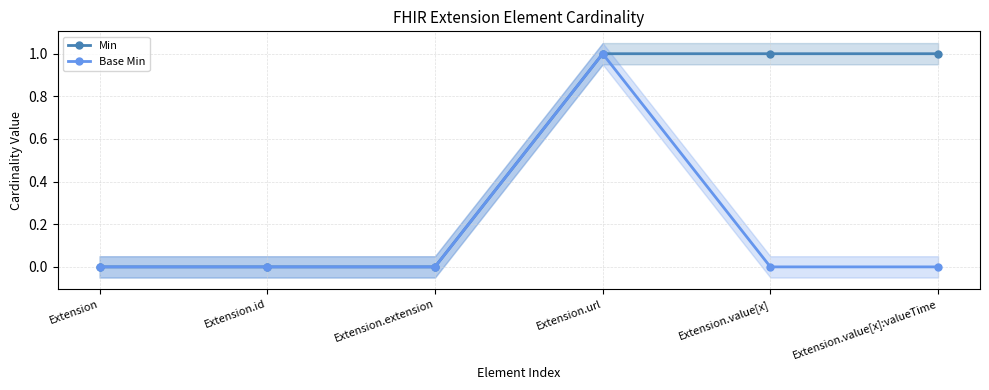

What position from the right is Extension?

6